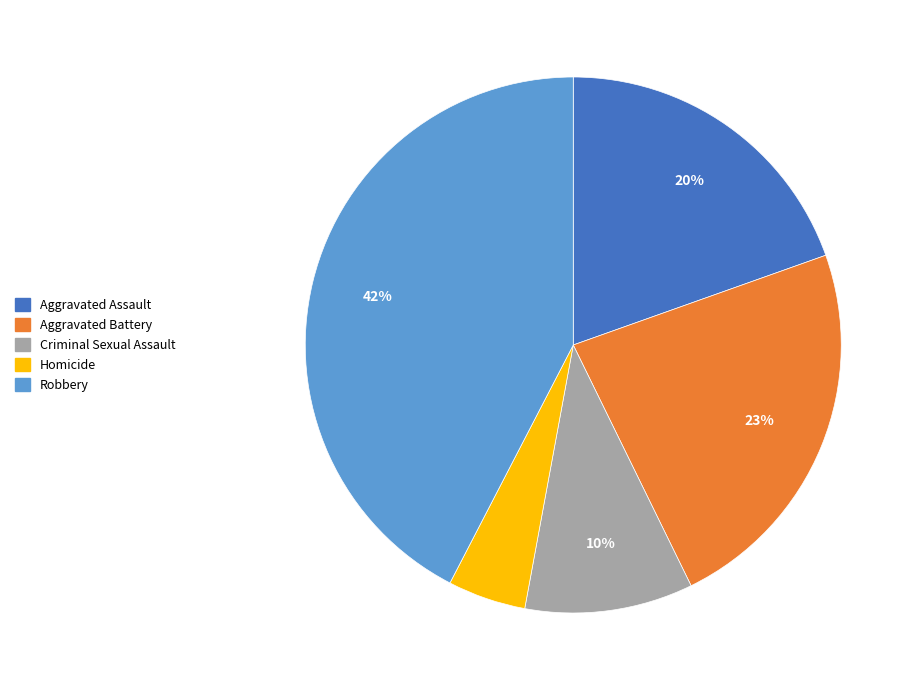

How many slices are in this pie chart?

5